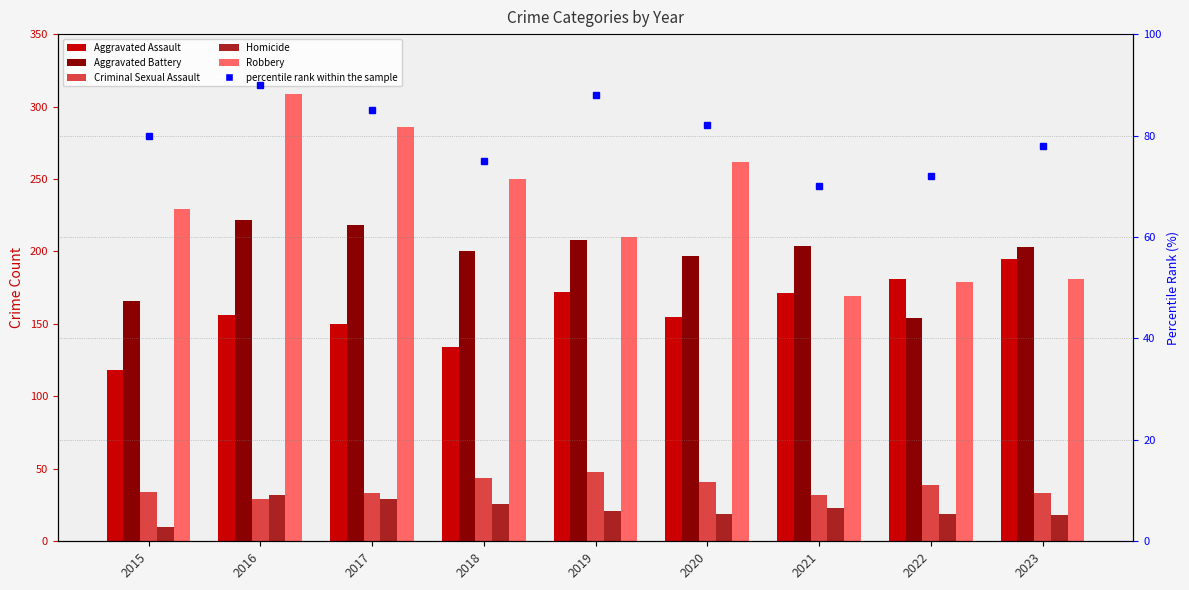

The value of Robbery at 2016 is 484. True or false?

False